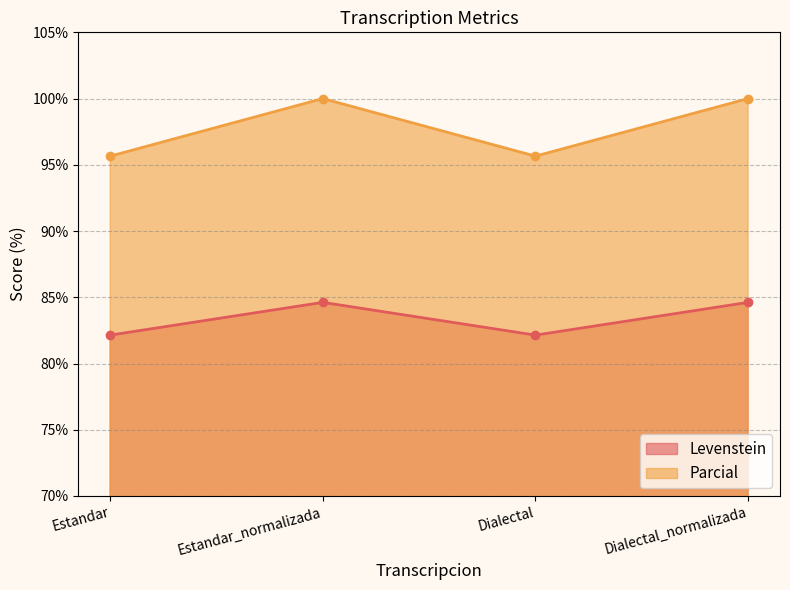

At which label does Parcial reach its peak?

Estandar_normalizada